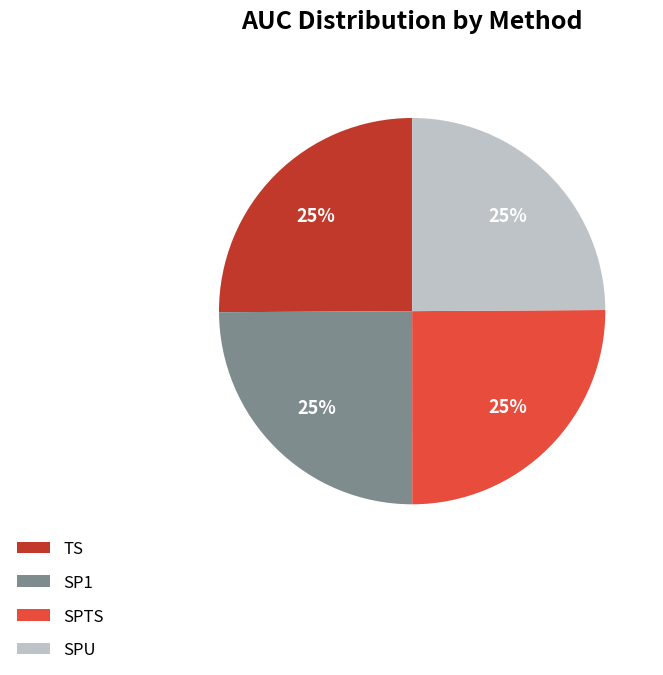

Is it true that SPU is 13% of the pie?

False